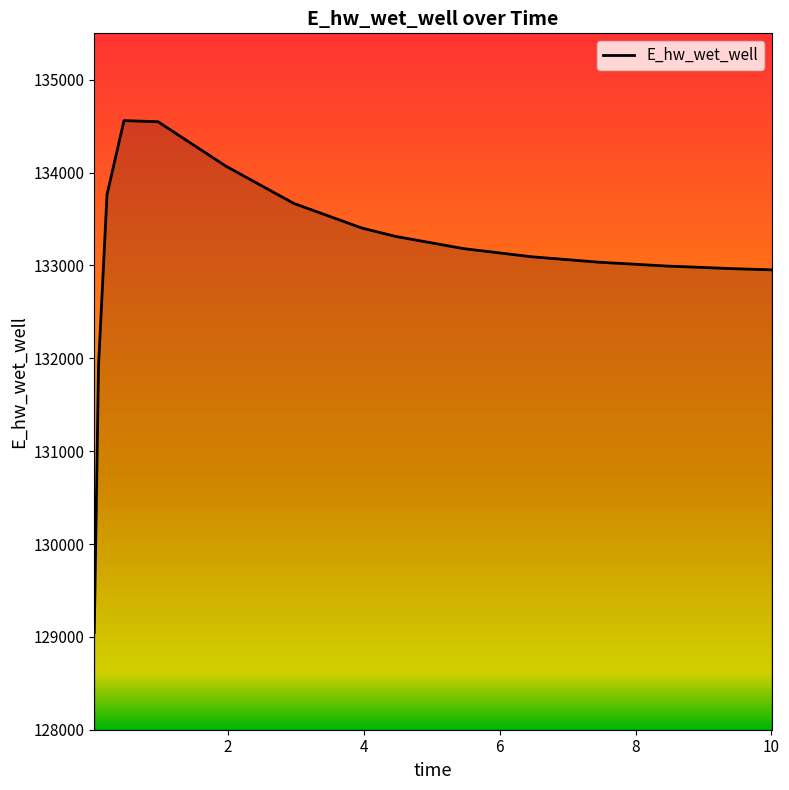

What is the maximum value shown in the chart?

134559.9